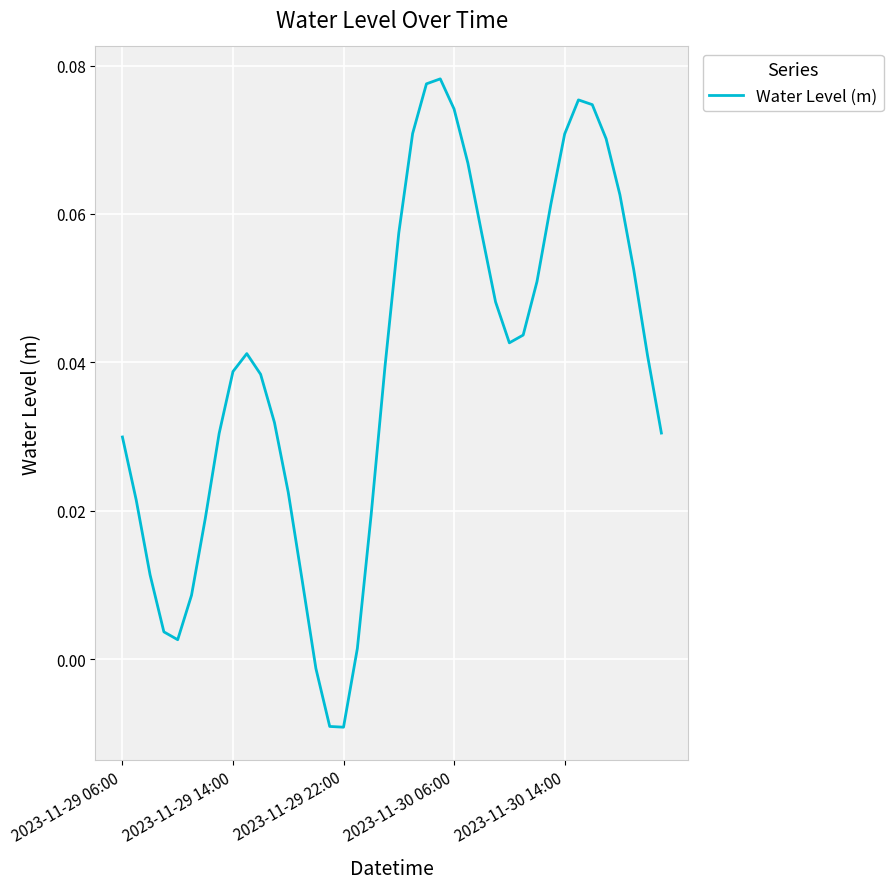

Where does the data first go above 0?

2023-11-29 06:00